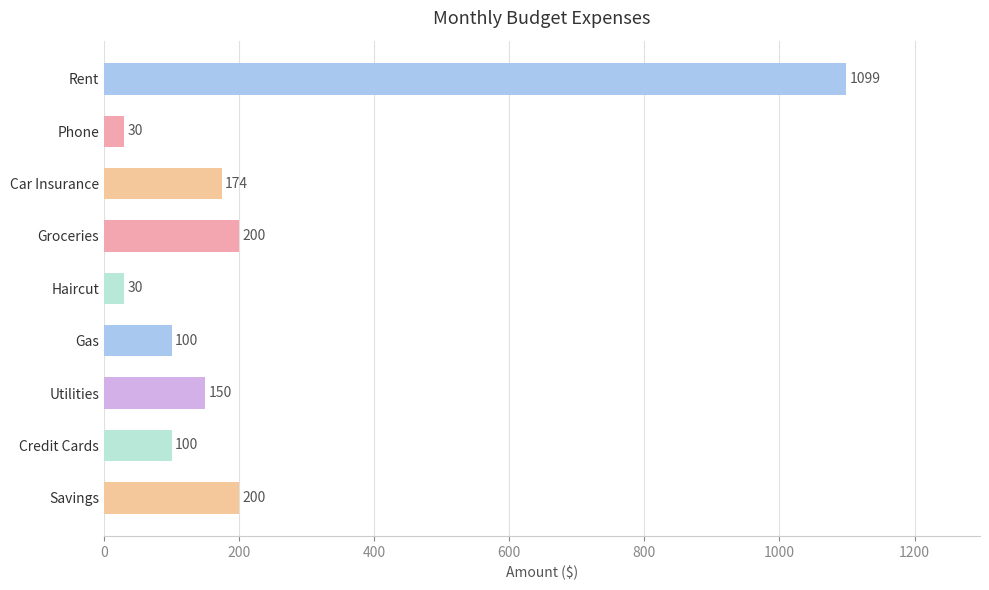

What is the label of the 7th bar from the top?

Utilities